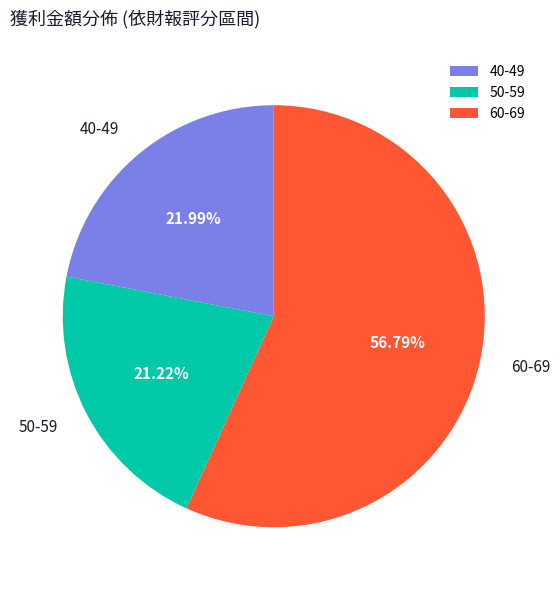

Combined, do 60-69 and 50-59 account for over 50%?

Yes